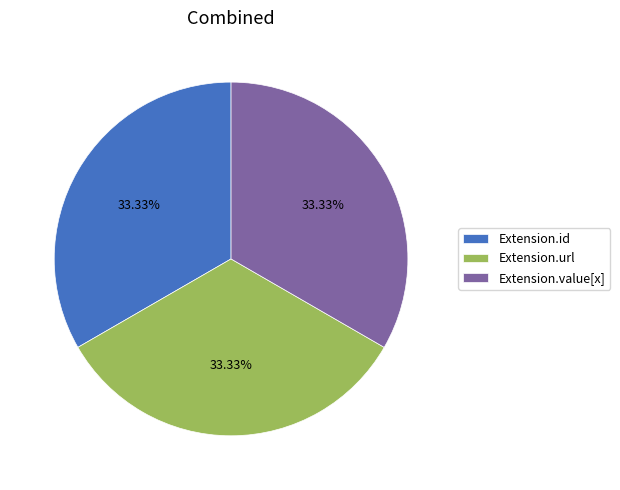

True or false: Extension.url accounts for 25% of the total.

False